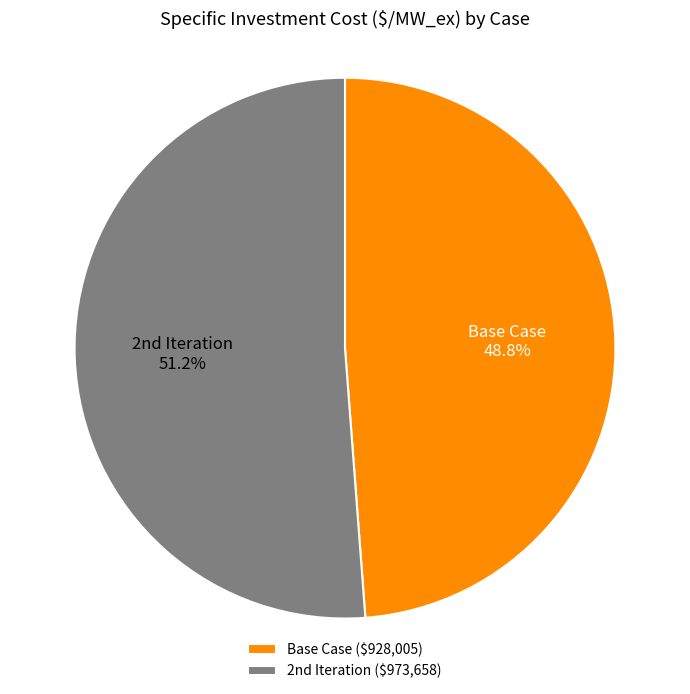

Rank the categories by value from lowest to highest.

Base Case, 2nd Iteration